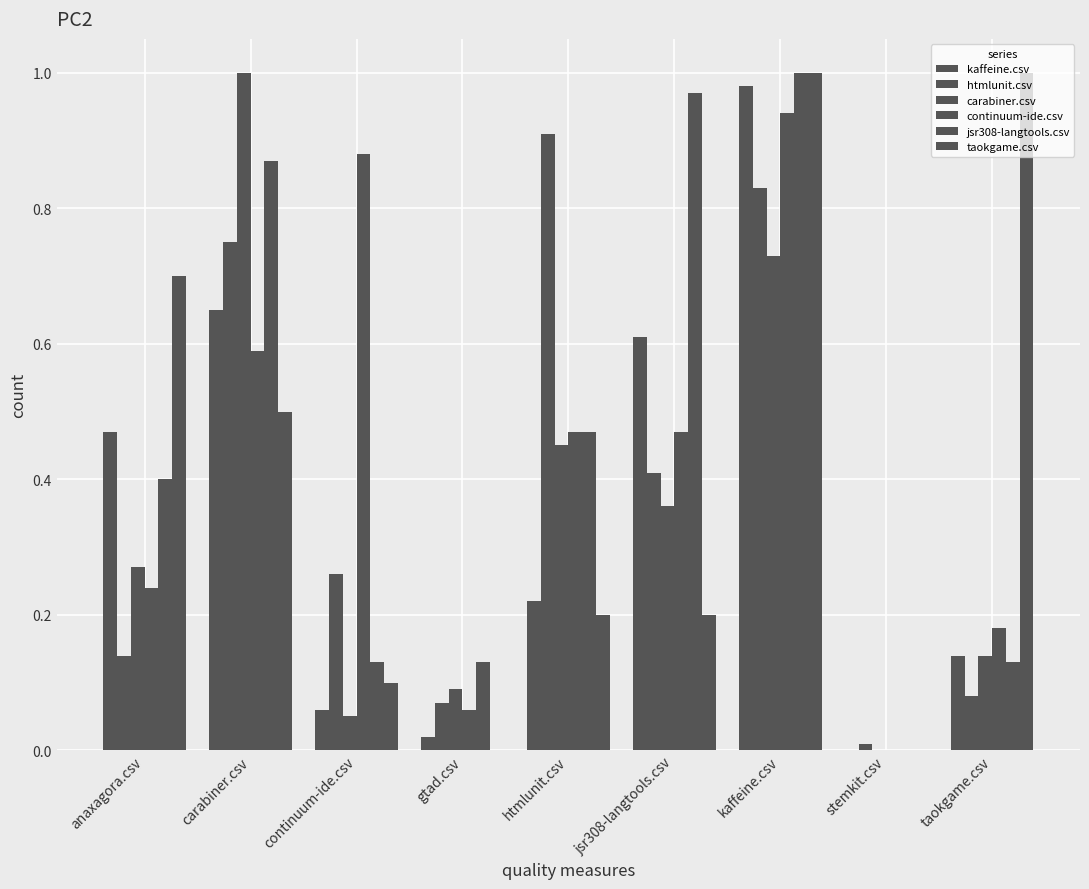

What is the average value of the taokgame.csv series?

0.4